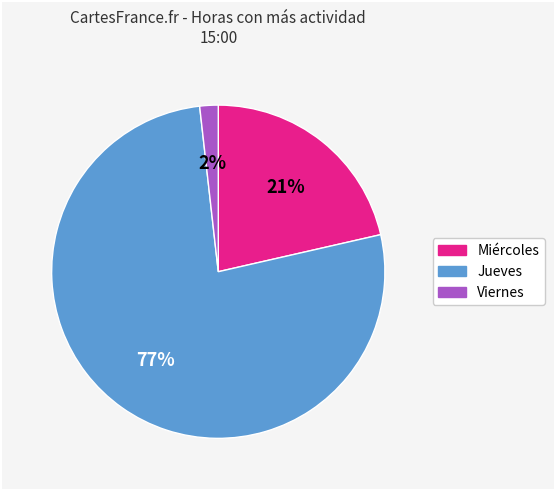

Combined, do Miércoles and Jueves account for over 50%?

Yes